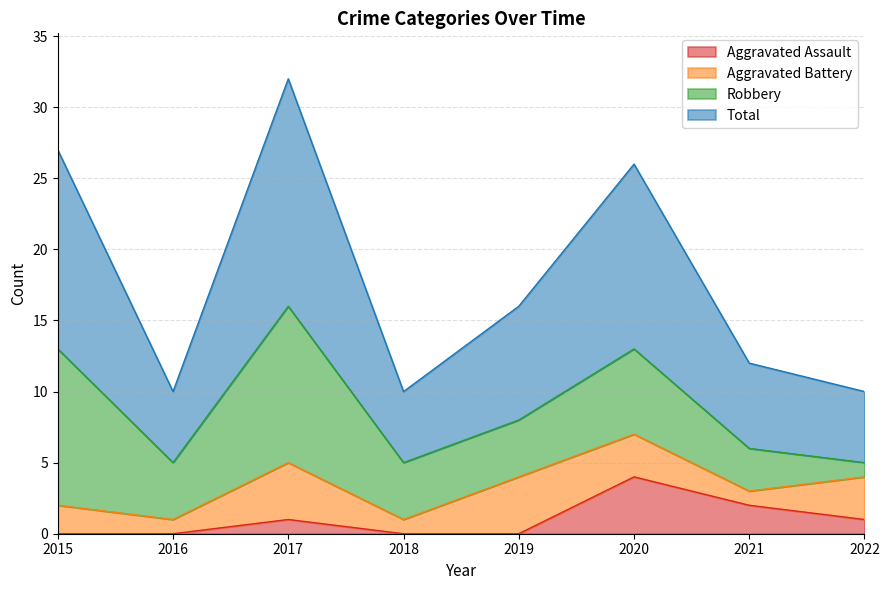

The value of Total at 2016 is 18. True or false?

False